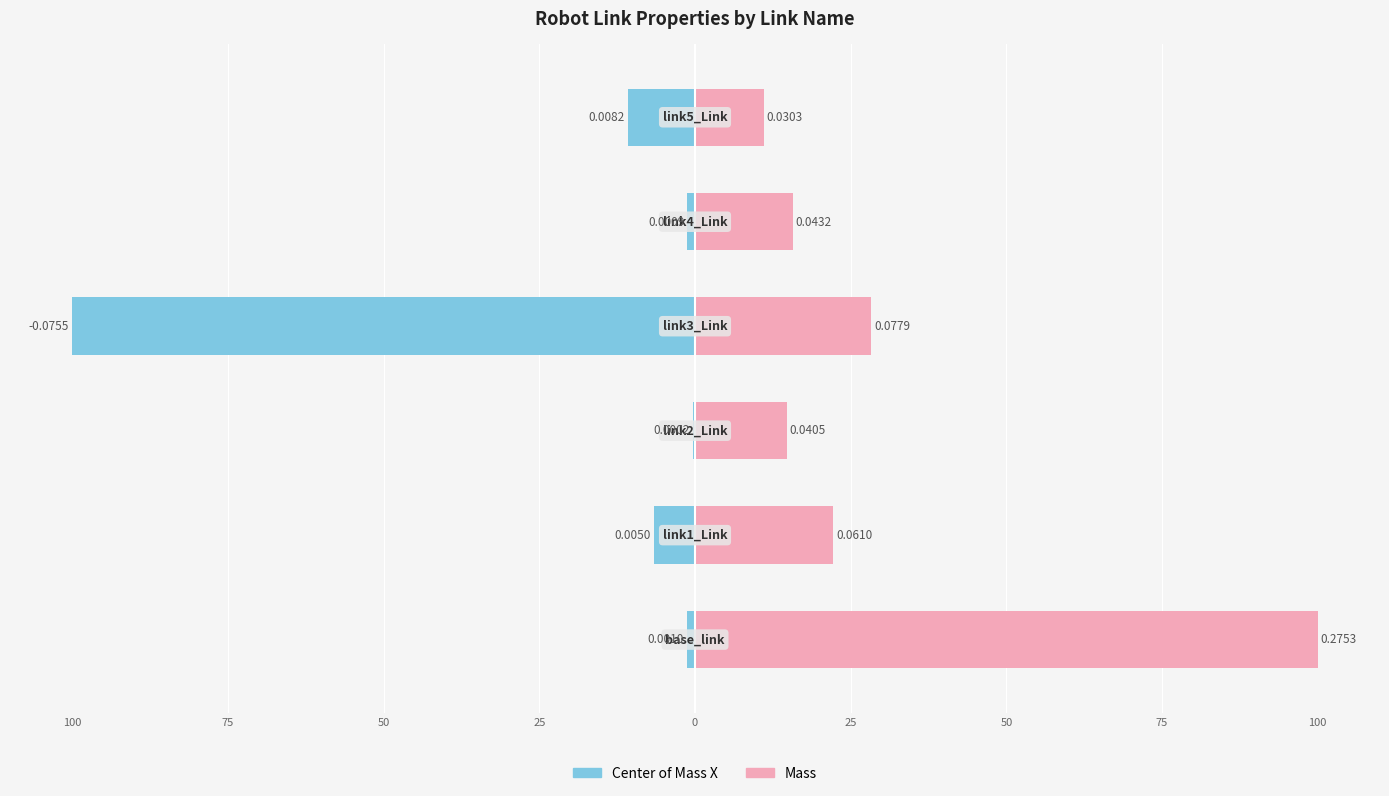

How many data points in Center of Mass X are less than -1?

5